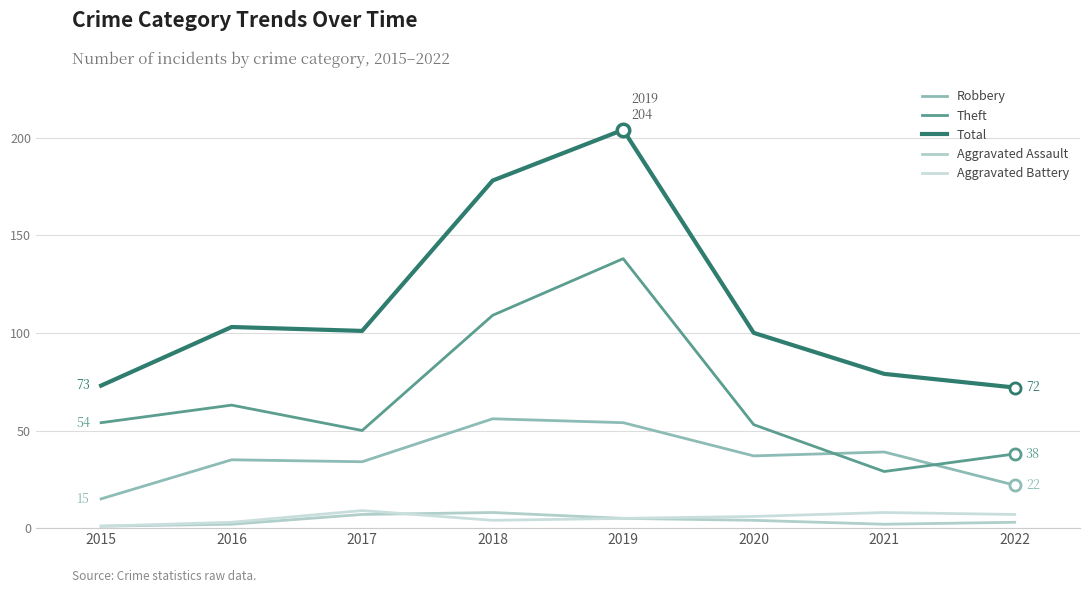

True or false: Aggravated Battery and Aggravated Assault intersect in this chart.

True